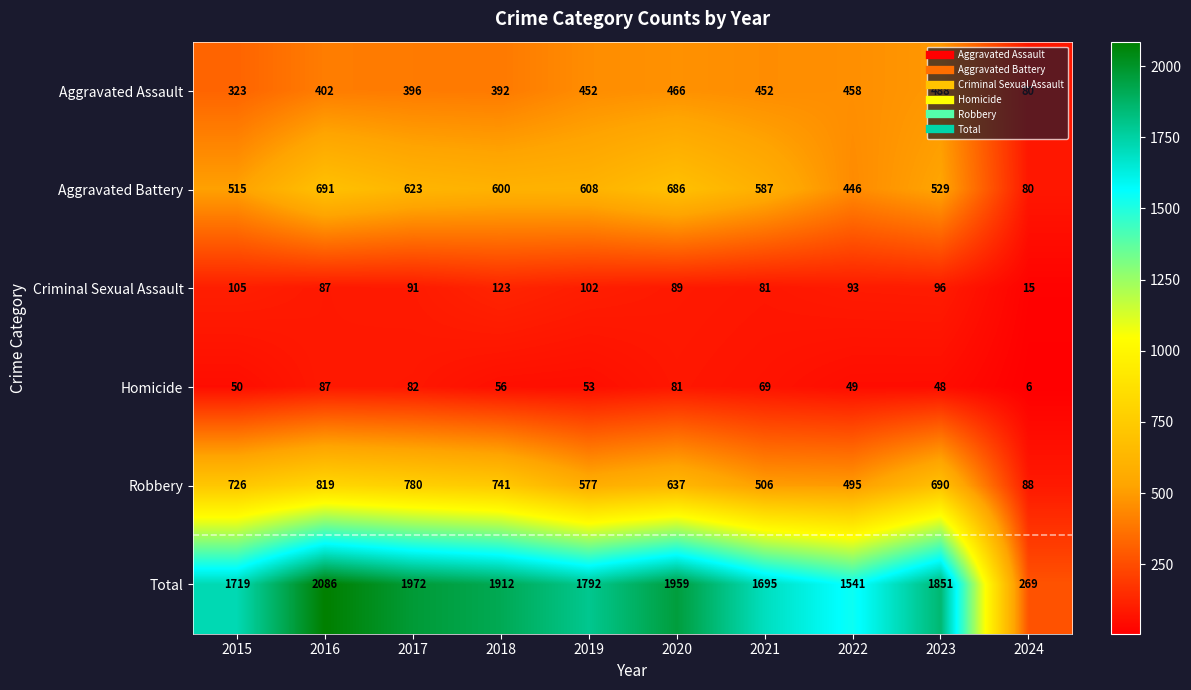

List the labels in order of Robbery value, smallest first.

2024, 2022, 2021, 2019, 2020, 2023, 2015, 2018, 2017, 2016